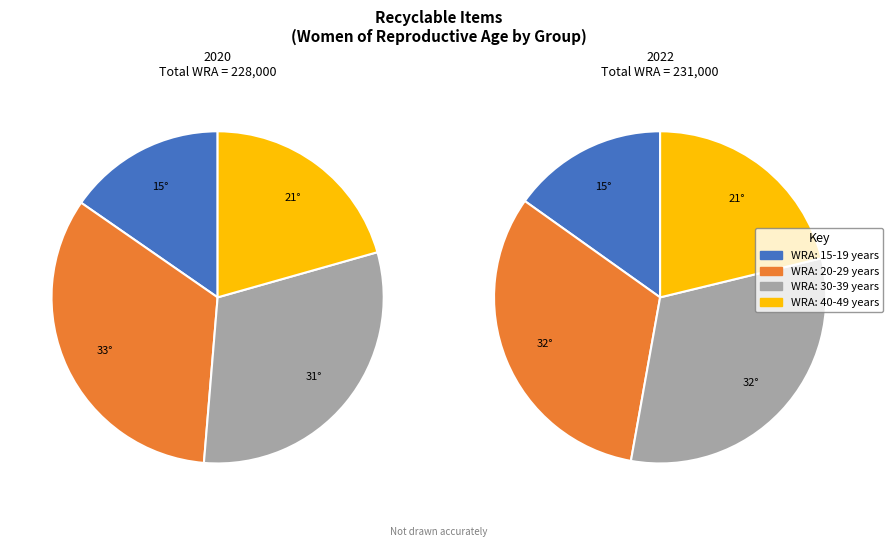

The WRA: 40-49 years slice represents 8% of the pie. True or false?

False